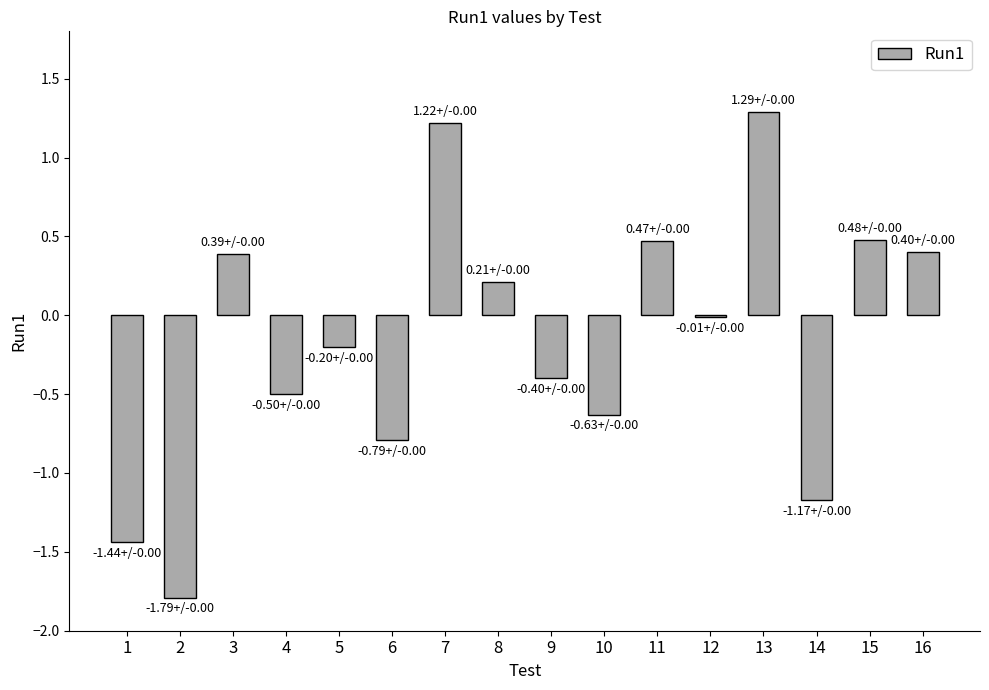

What is the maximum value shown in the chart?

1.3